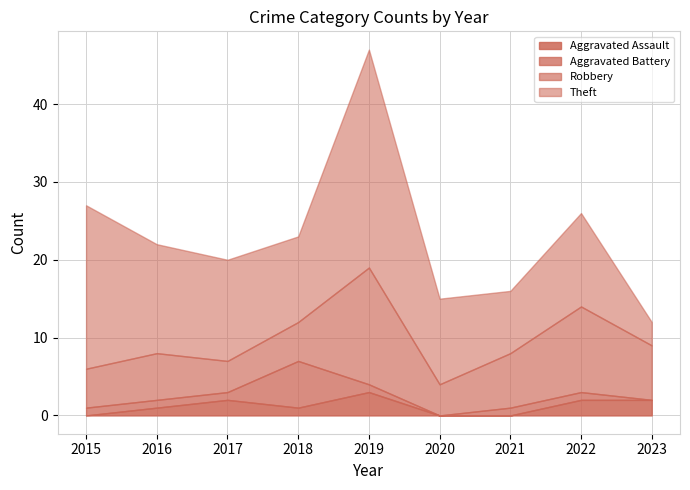

True or false: Robbery and Theft cross at least once.

True